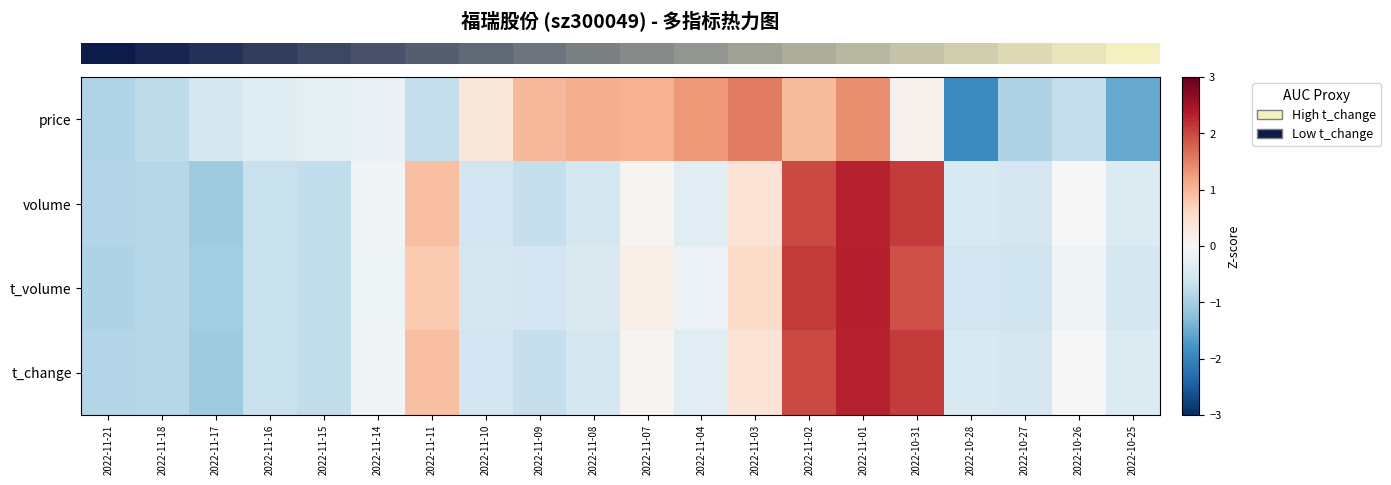

Which has a higher value, 2022-11-02 or 2022-11-15?

2022-11-02